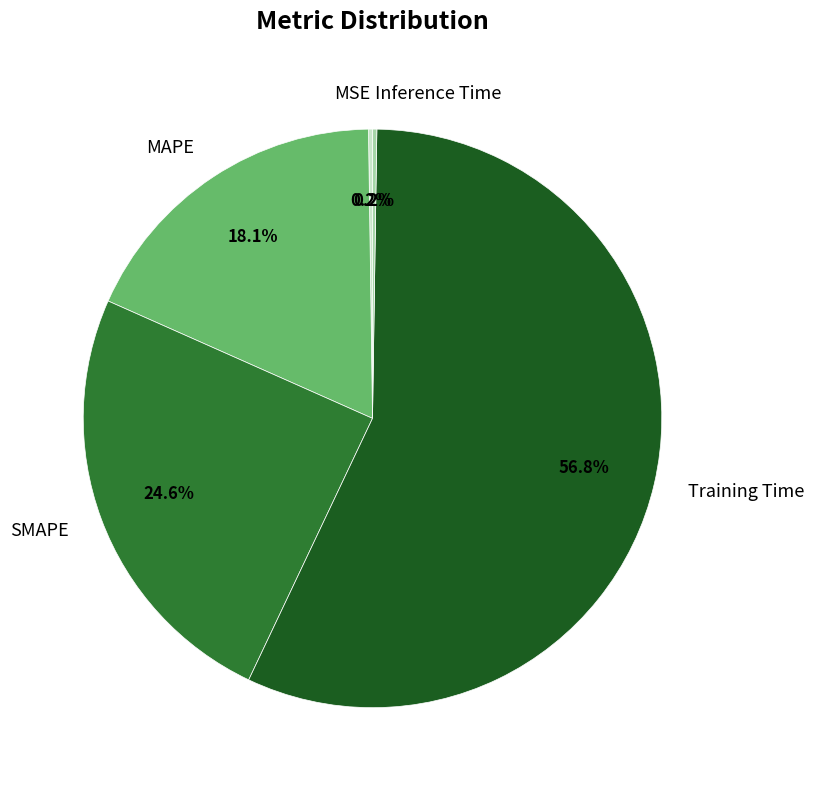

To the nearest percent, what percentage of the pie is SMAPE?

25%